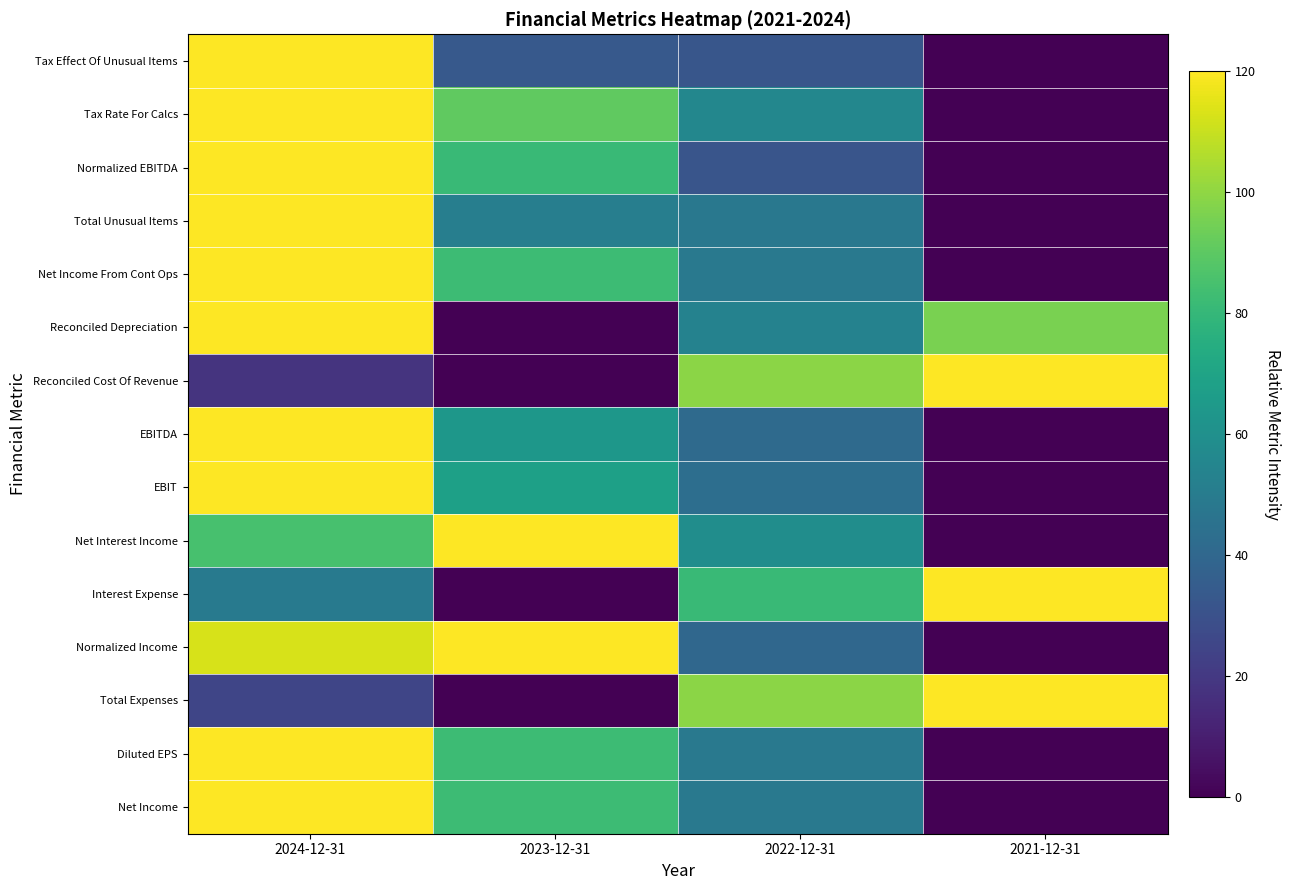

Which series changed the most between 2023-12-31 and 2021-12-31?

Reconciled Cost Of Revenue